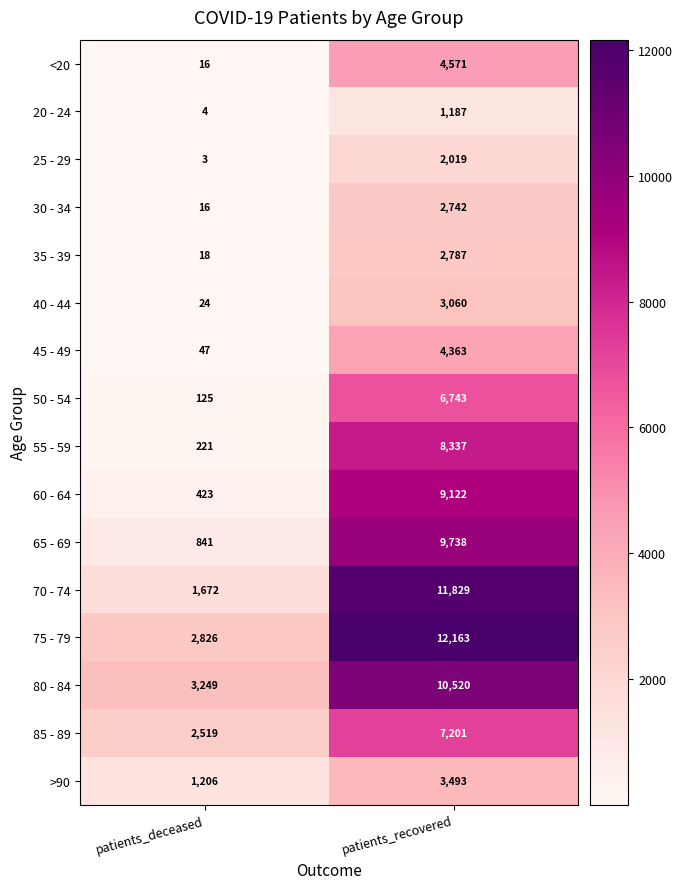

At which category does the chart reach its minimum across all series?

patients_deceased